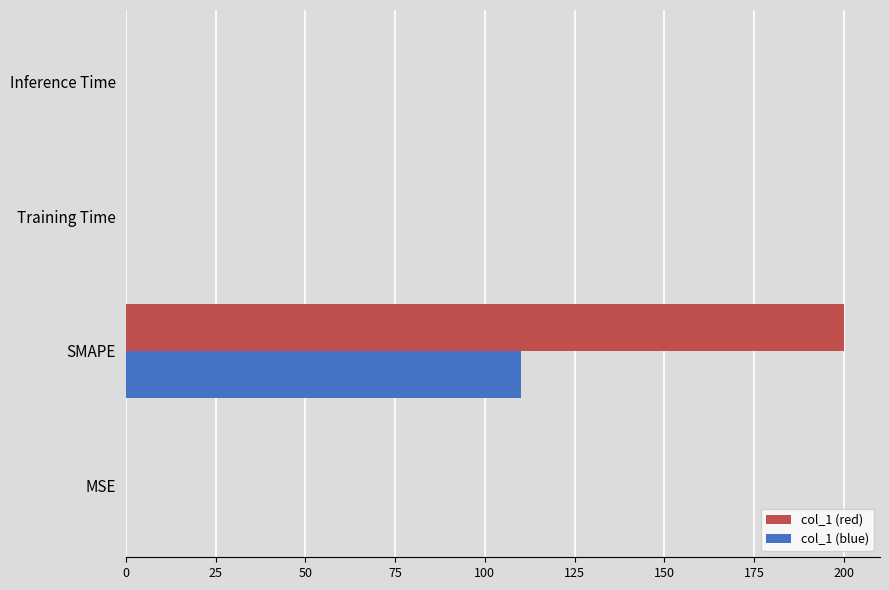

Which series has the largest total across all categories?

col_1 (red)